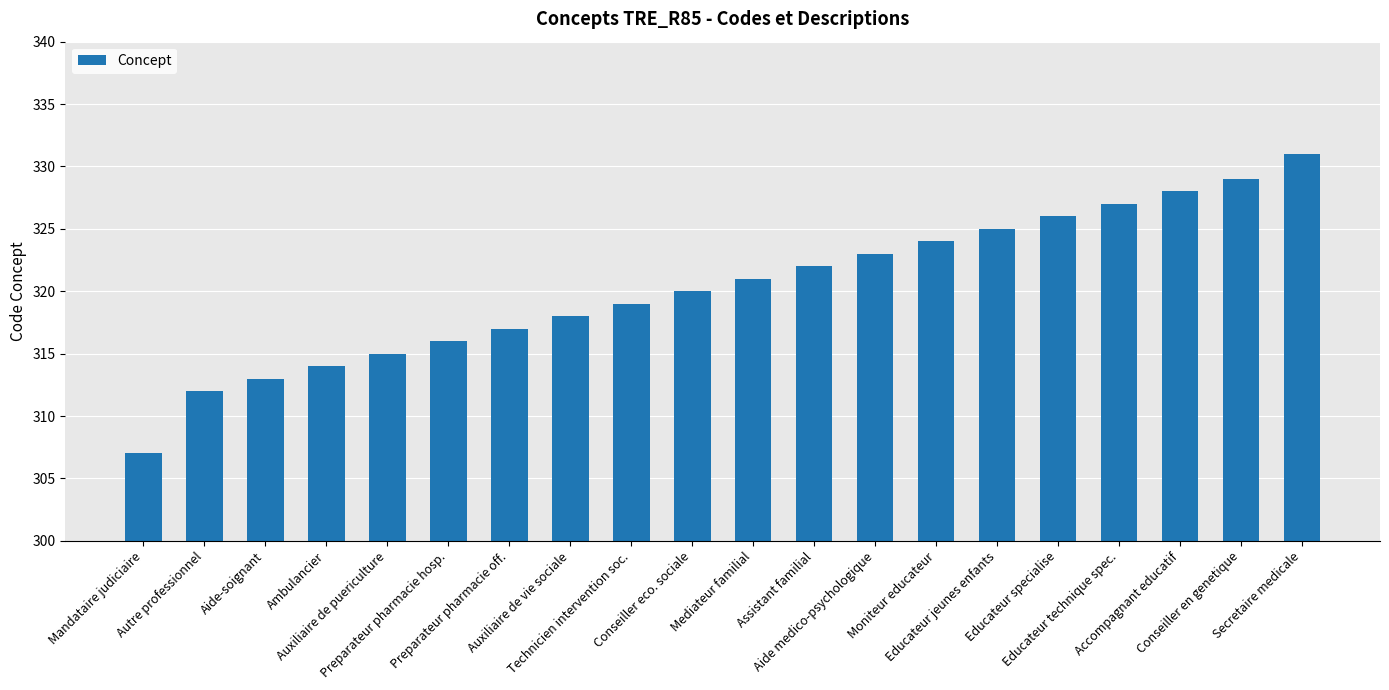

What is the difference between the maximum and second lowest values?

19